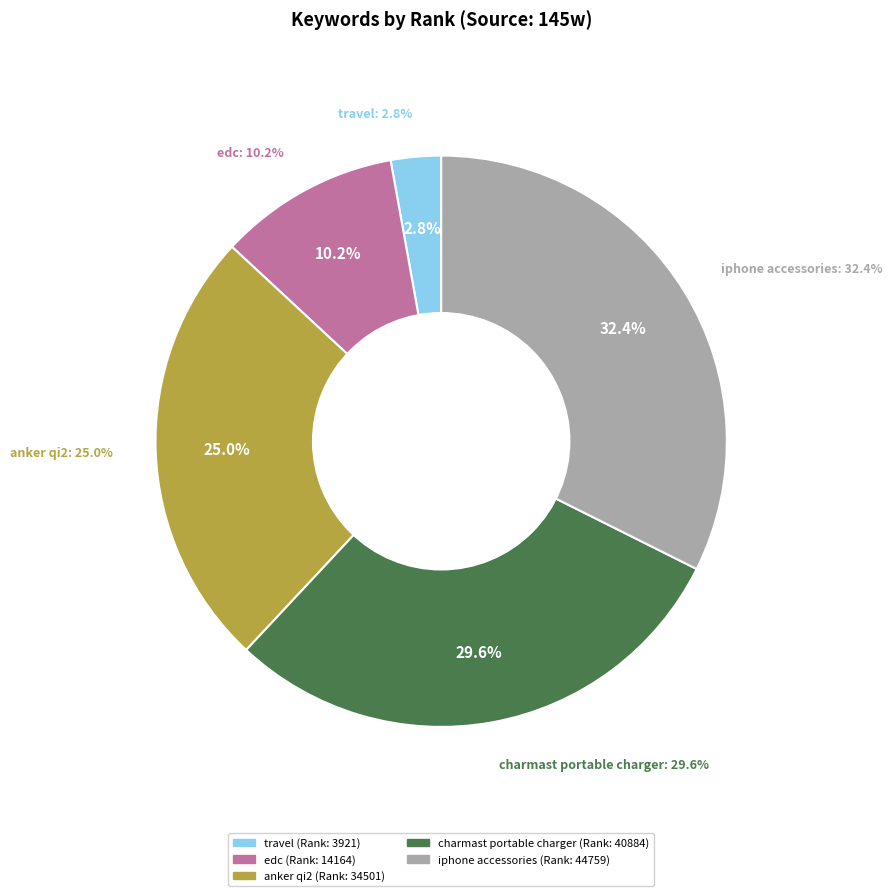

Is it true that charmast portable charger is 30% of the pie?

True